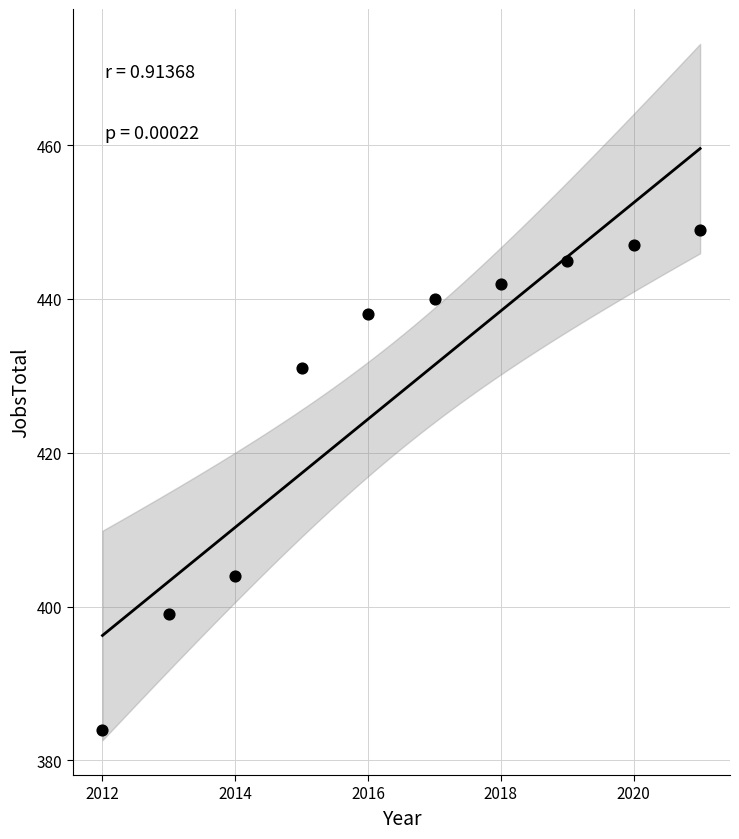

What Y value in the scatter plot is closest to 416?

404